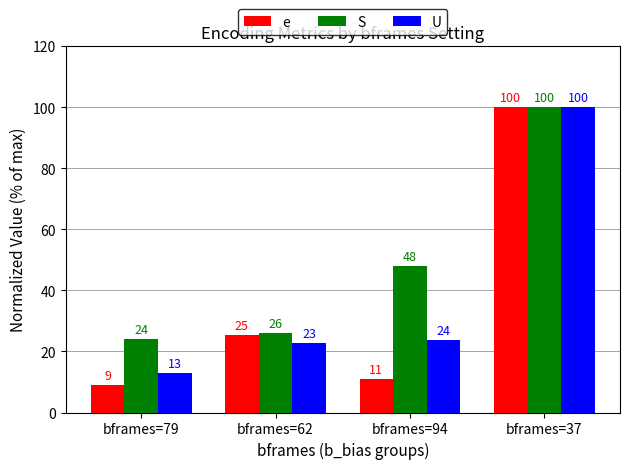

Where is S nearest to the value 62?

bframes=94